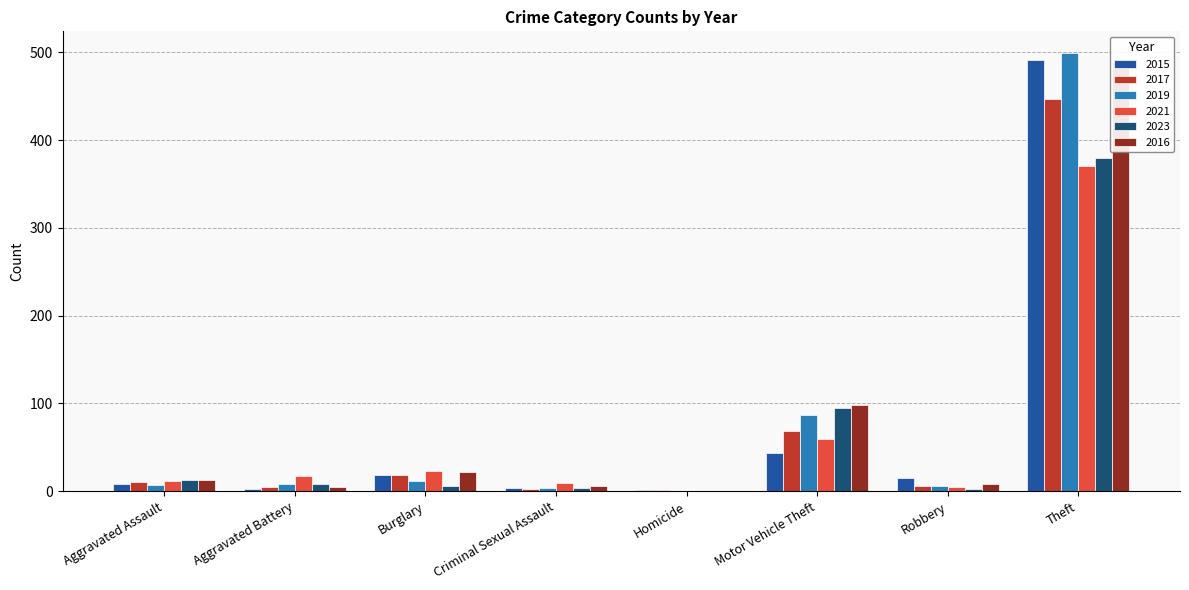

Which category has the lowest value in the 2016 series?

Homicide